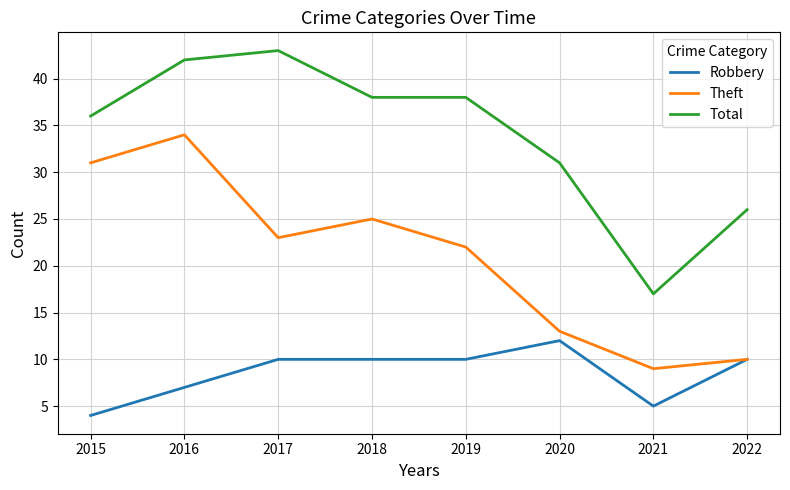

Which series has the largest total across all categories?

Total